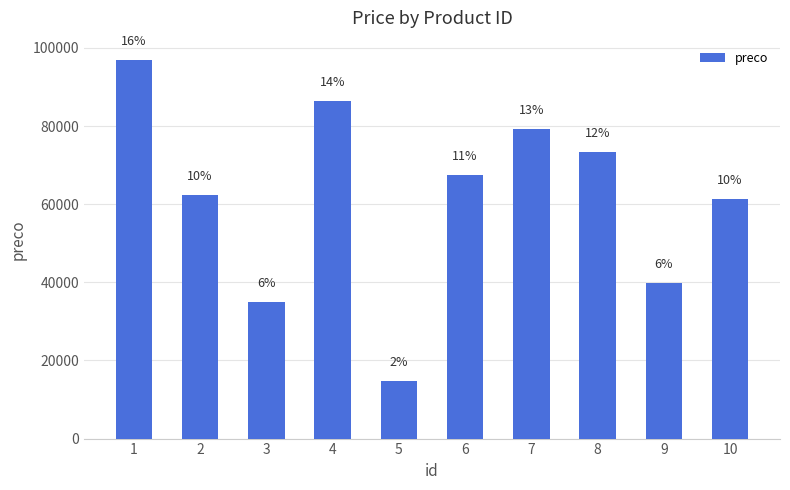

What is the difference between the second highest and minimum values?

71682